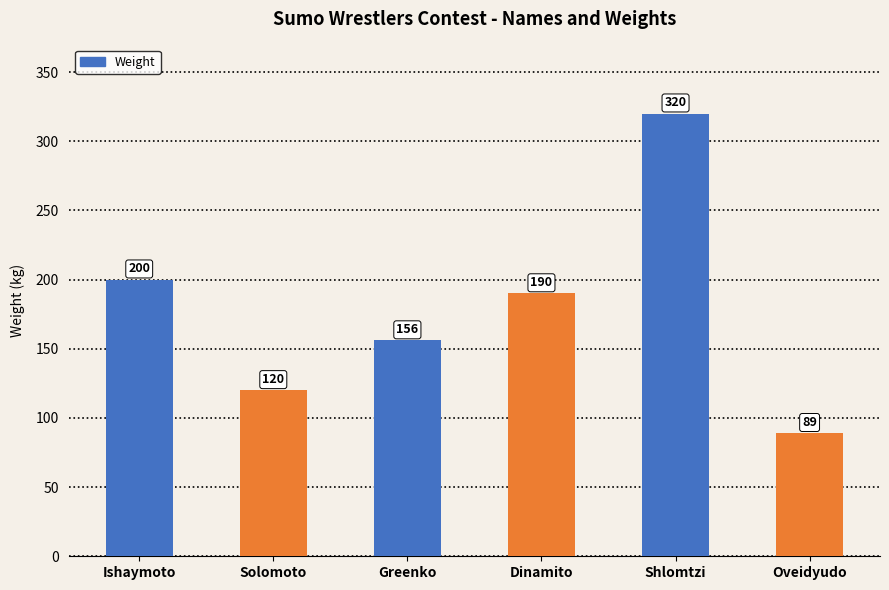

What value does the data have at Greenko, to the nearest 10?

160